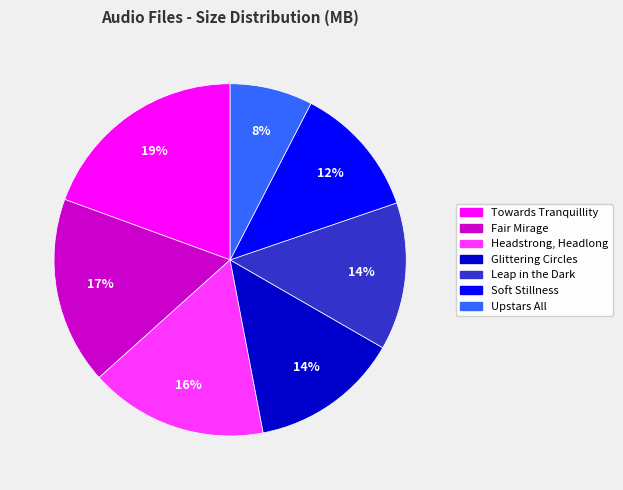

True or false: Towards Tranquillity accounts for 13% of the total.

False